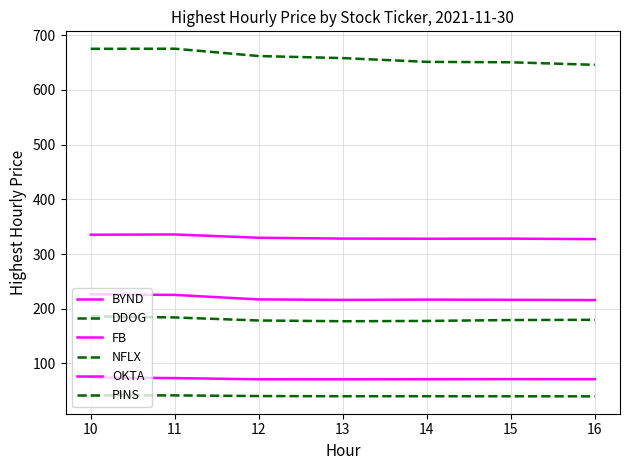

How many lines are shown in the chart?

6